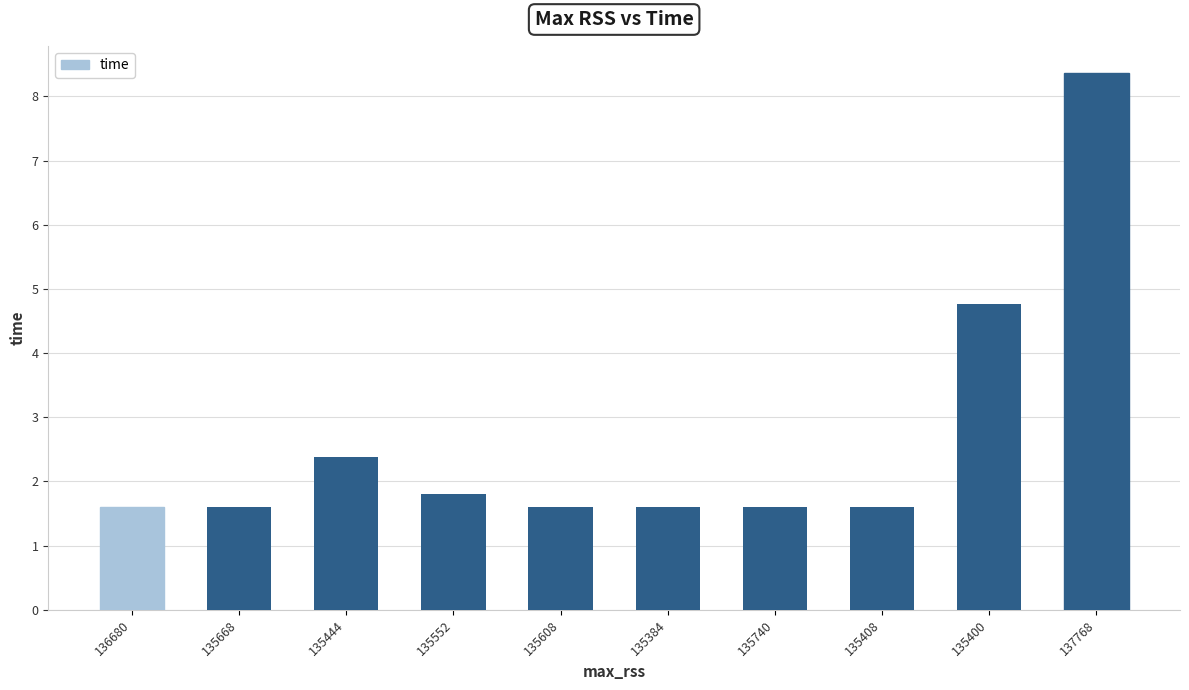

The value at 135400 is 4.8. True or false?

True